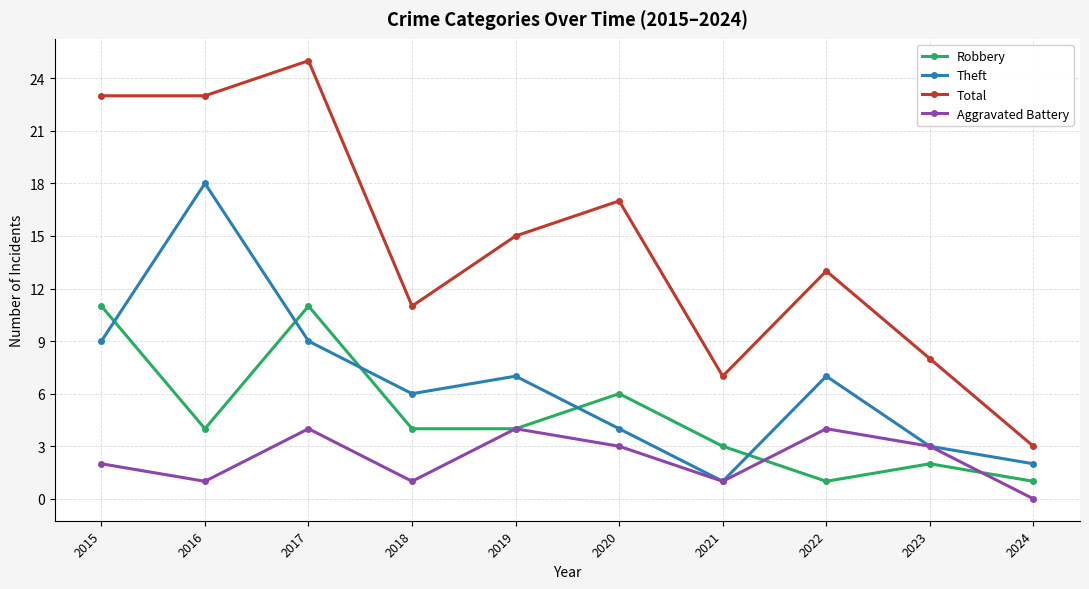

The Total series shows 11 at 2021. True or false?

False